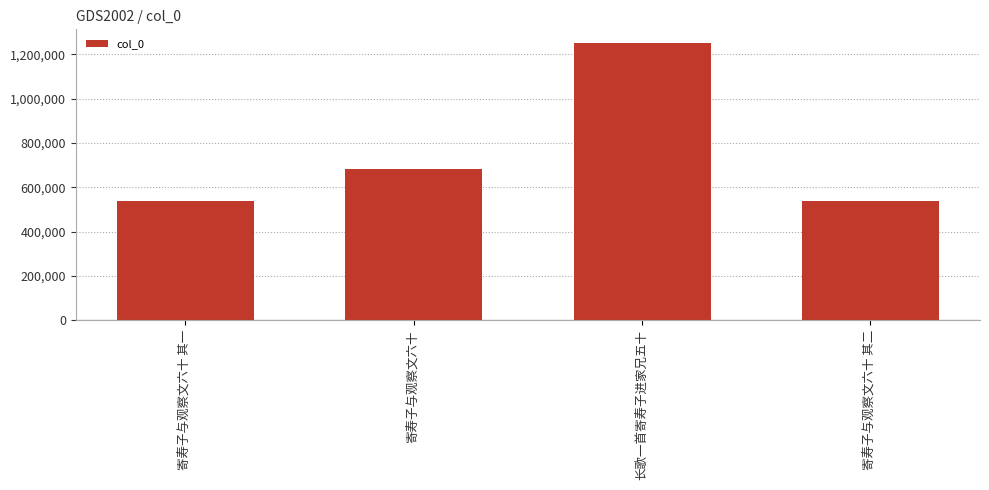

True or false: the data shows 539203 at 寄寿子与观察文六十 其二.

True